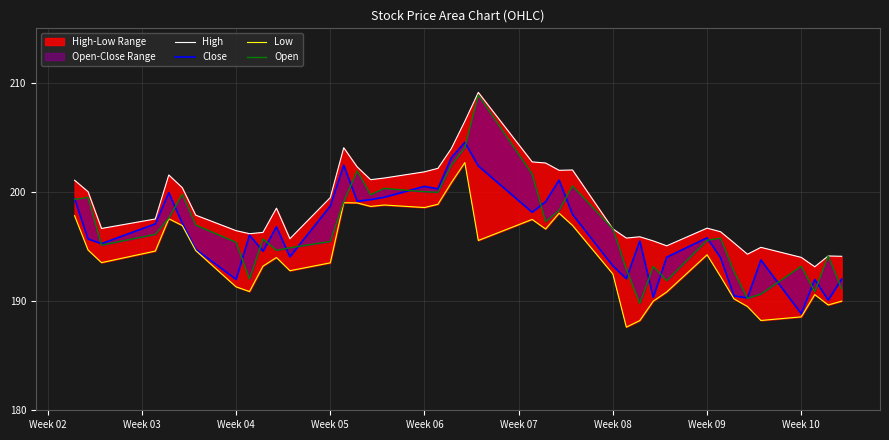

The value of Close at Week 06 is 120.1. True or false?

False